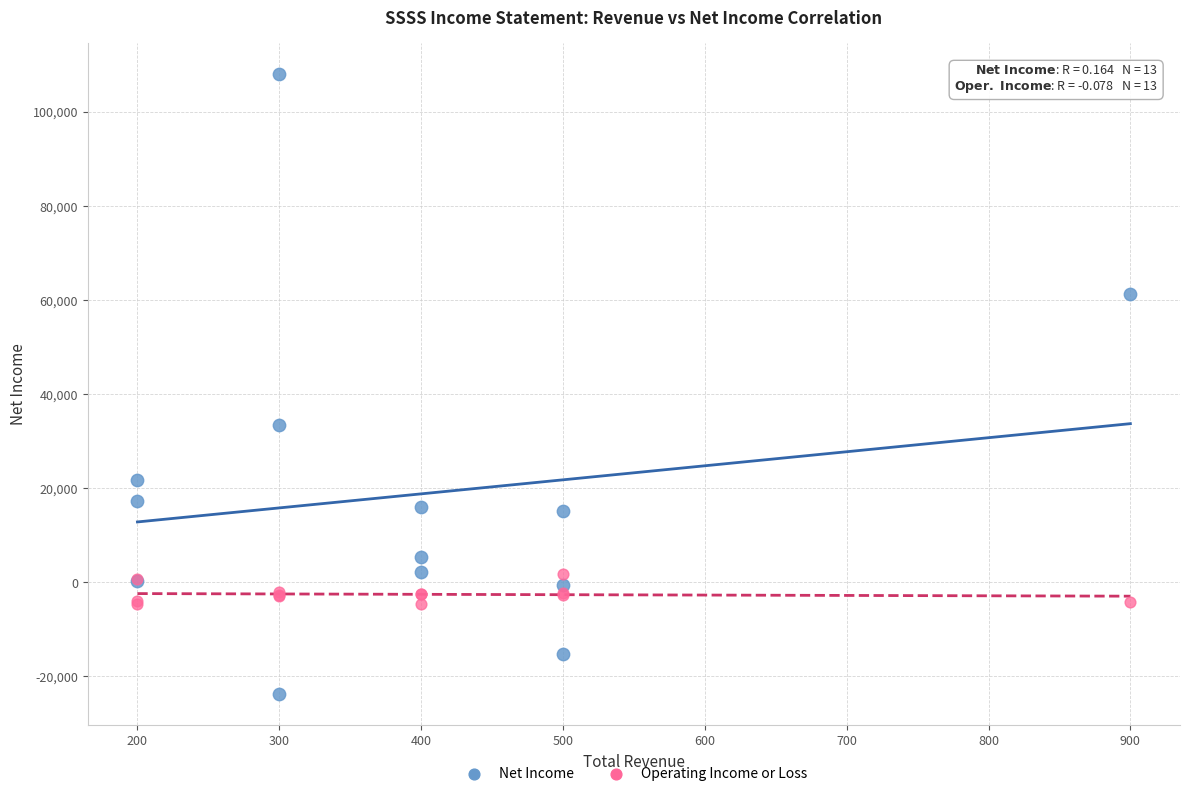

Which series reaches the minimum Y coordinate?

Net Income